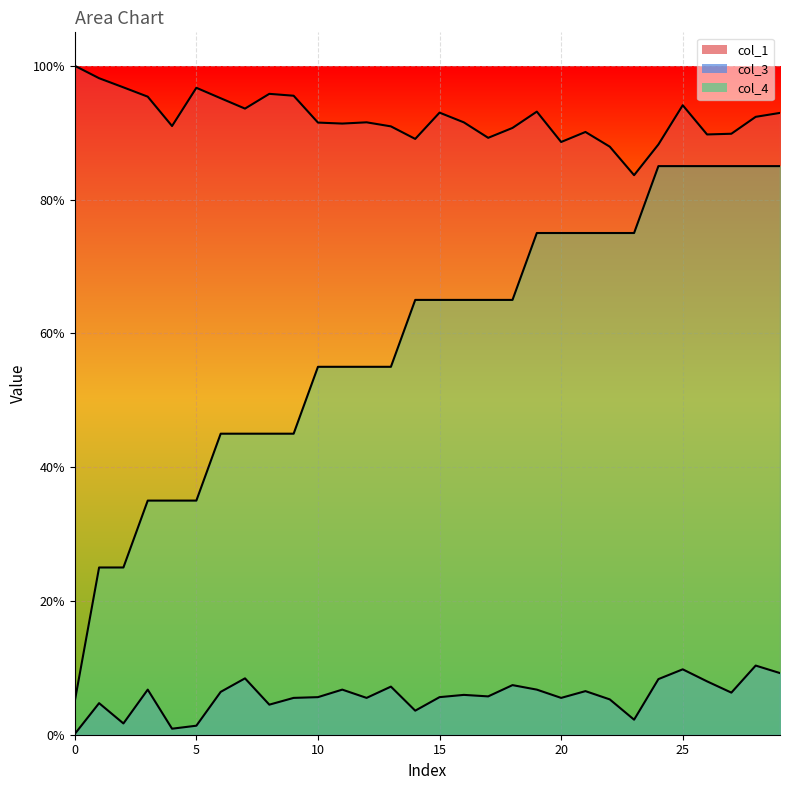

Which series changed the most between 16 and 25?

col_4